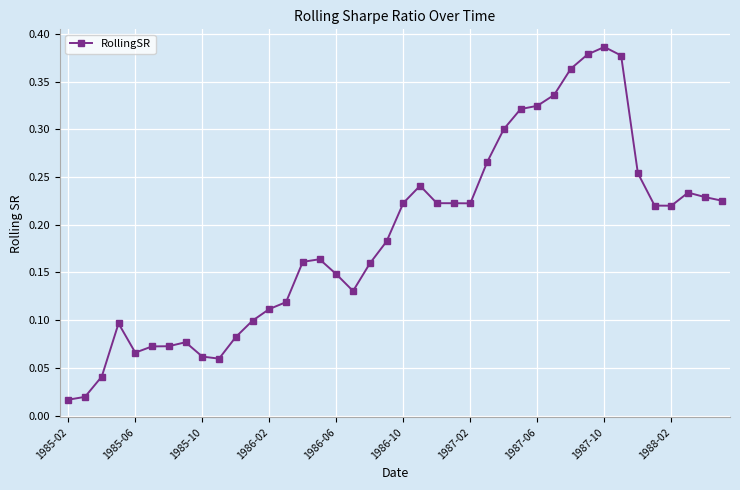

What is the sum of all values?

7.5